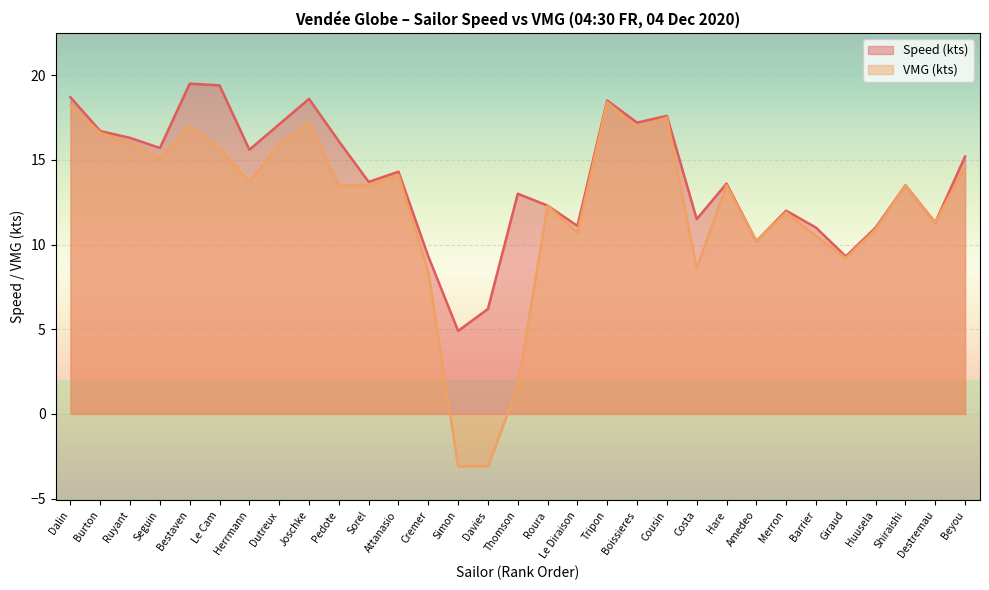

Which series has the largest range (max minus min)?

VMG (kts)